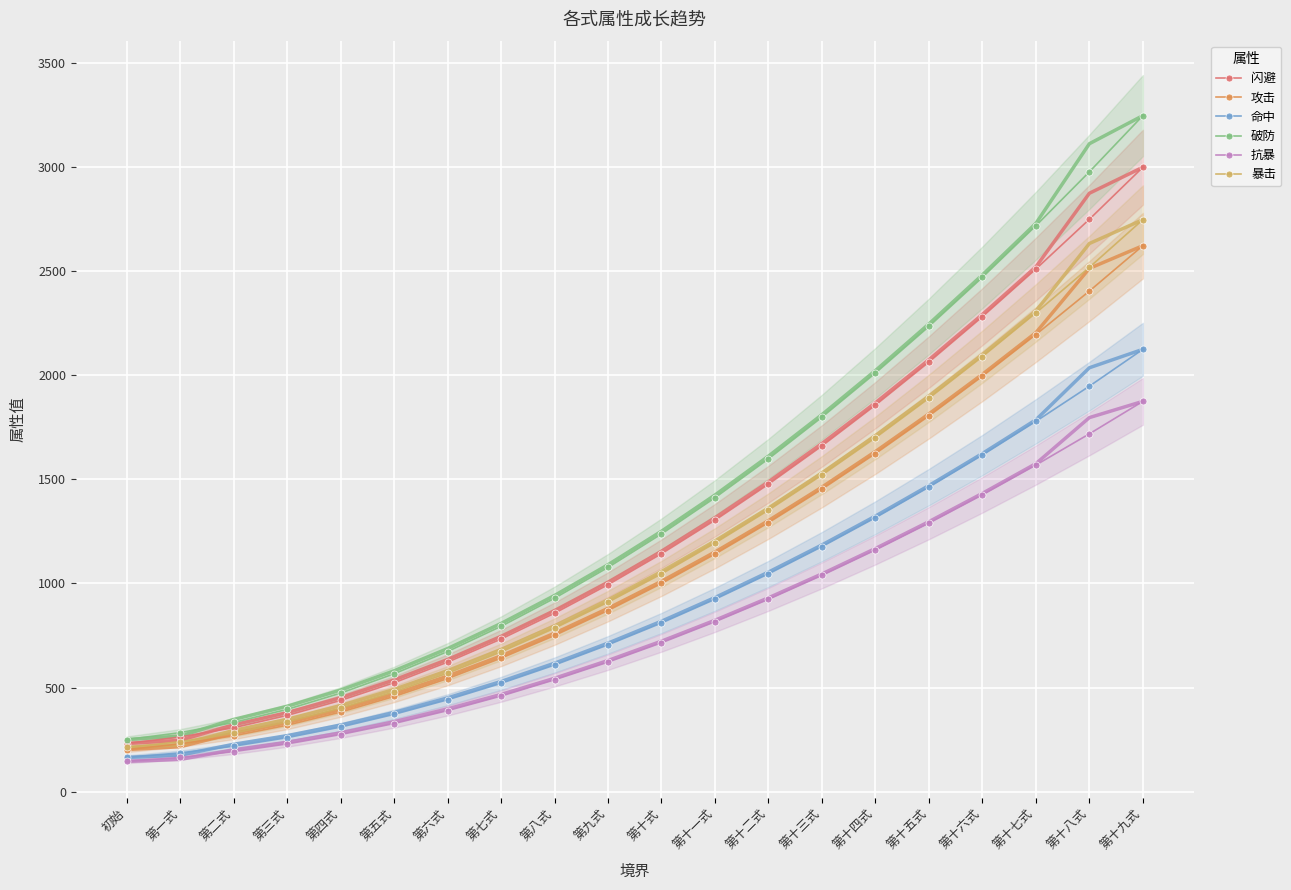

What position from the right is 第五式?

15